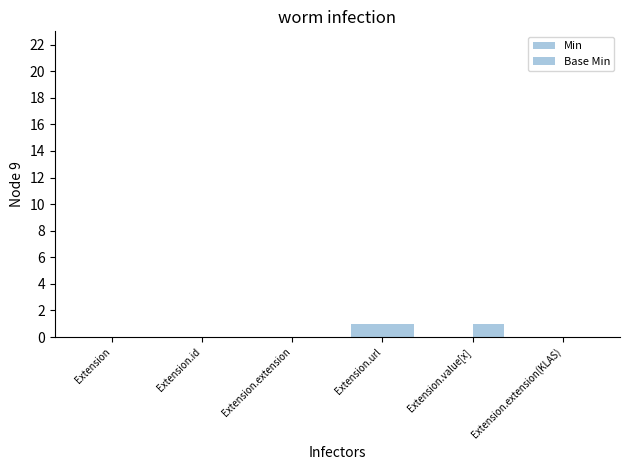

The value of Base Min at Extension.id is 0. True or false?

True